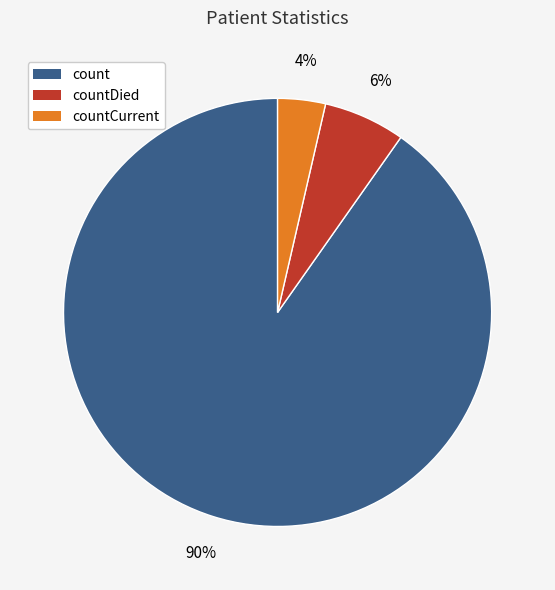

Between count and countCurrent, which is larger?

count